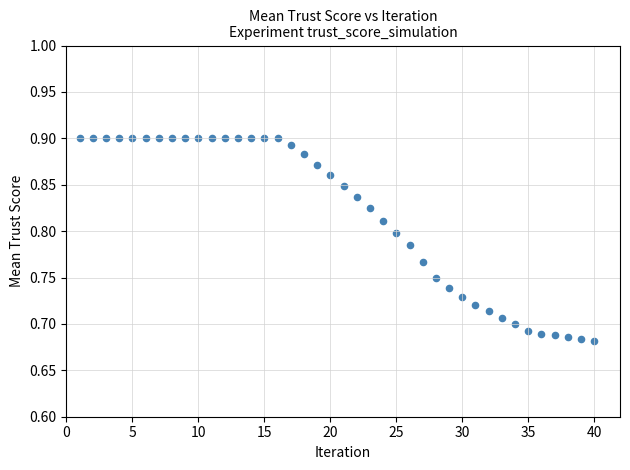

What is the range of X values (max minus min)?

39.0